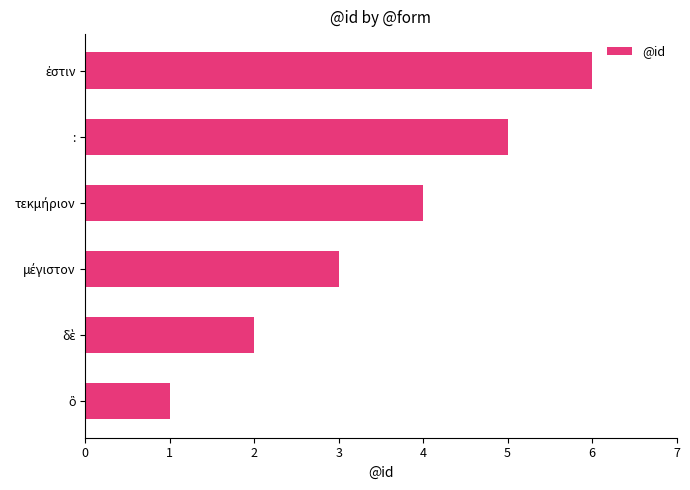

What is the sum of all values?

21